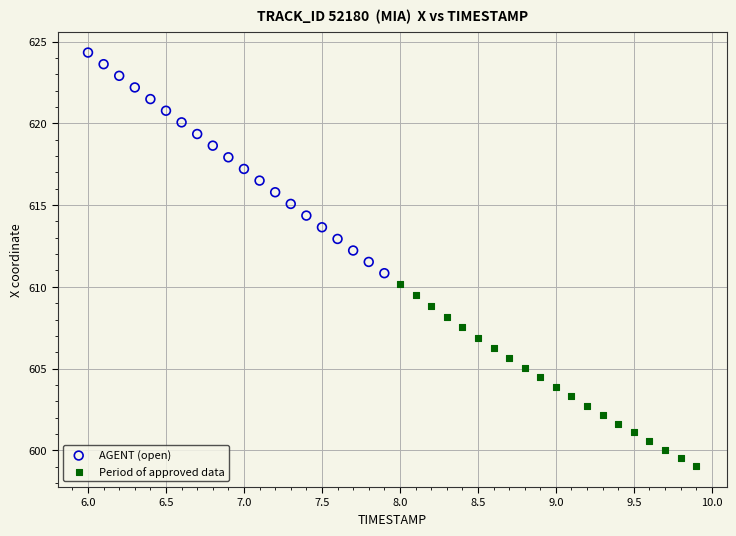

What are all the series names shown in the legend?

AGENT (open), Period of approved data